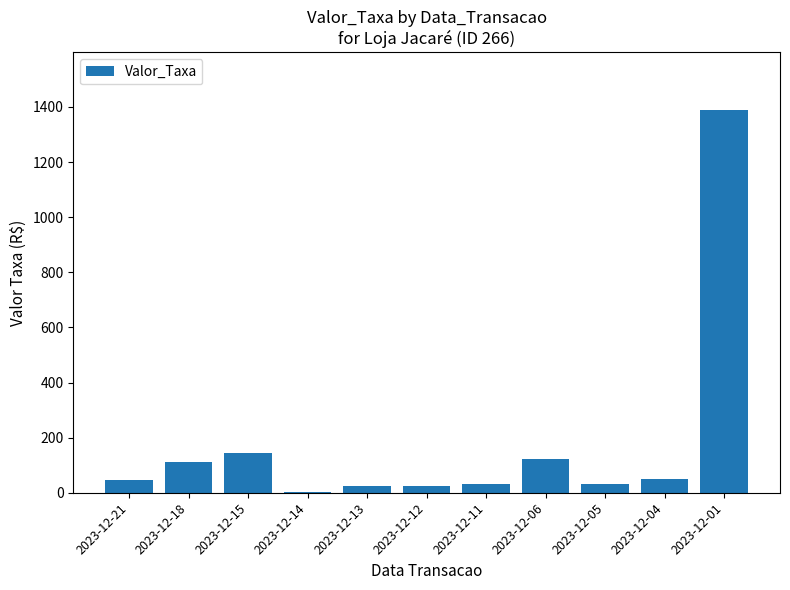

What is the maximum value shown in the chart?

1390.0